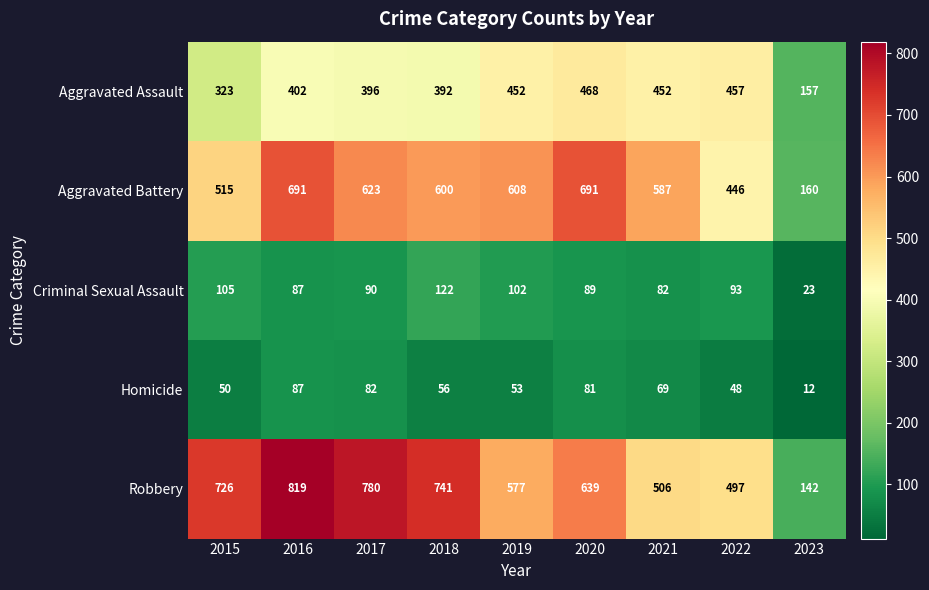

Is it true that Homicide equals 95 at 2021?

False